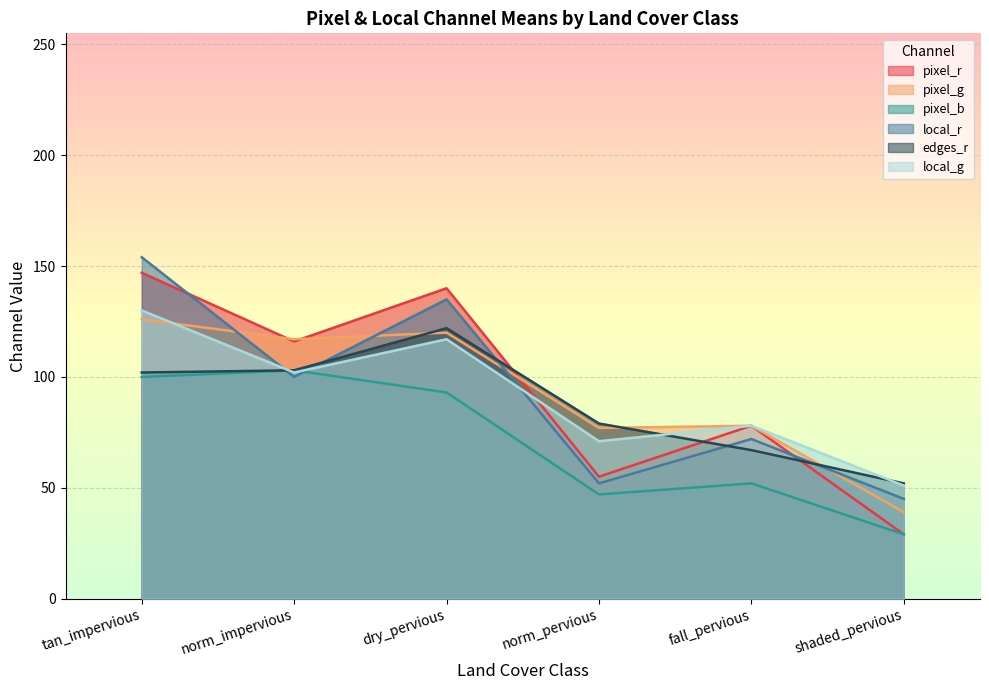

Reading left to right, what are all the values shown in this chart?

pixel_r: 147	116	140	55	78	29
pixel_g: 126	117	120	77	78	39
pixel_b: 100	103	93	47	52	29
local_r: 154	100	135	52	72	45
edges_r: 102	103	122	79	67	52
local_g: 130	102	117	71	78	51